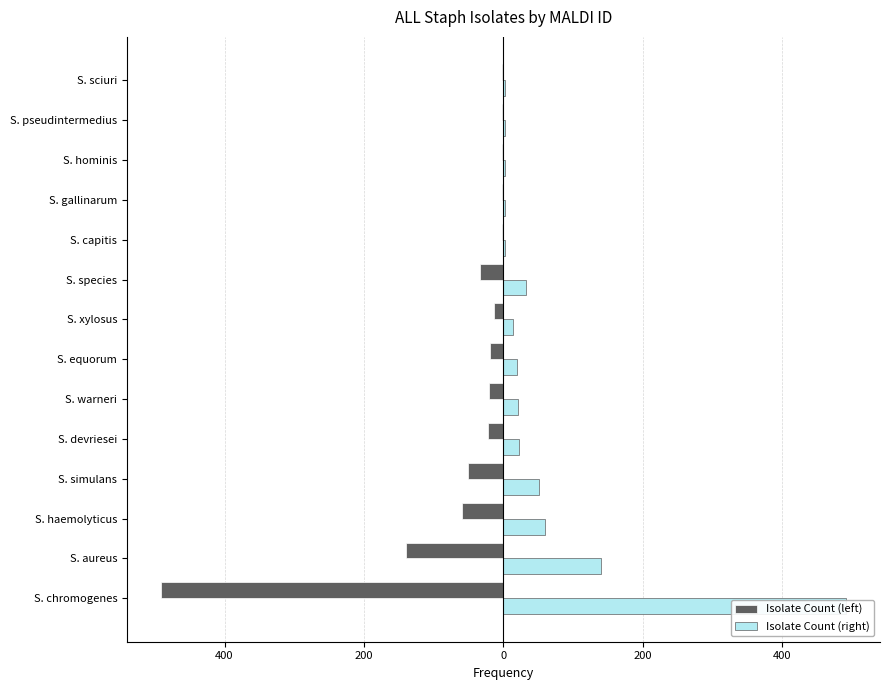

Count the number of categories in the chart.

14